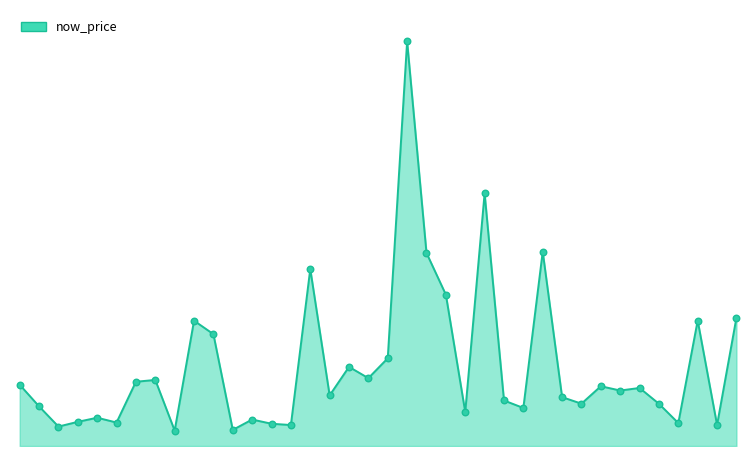

Does the chart have visible grid lines?

No